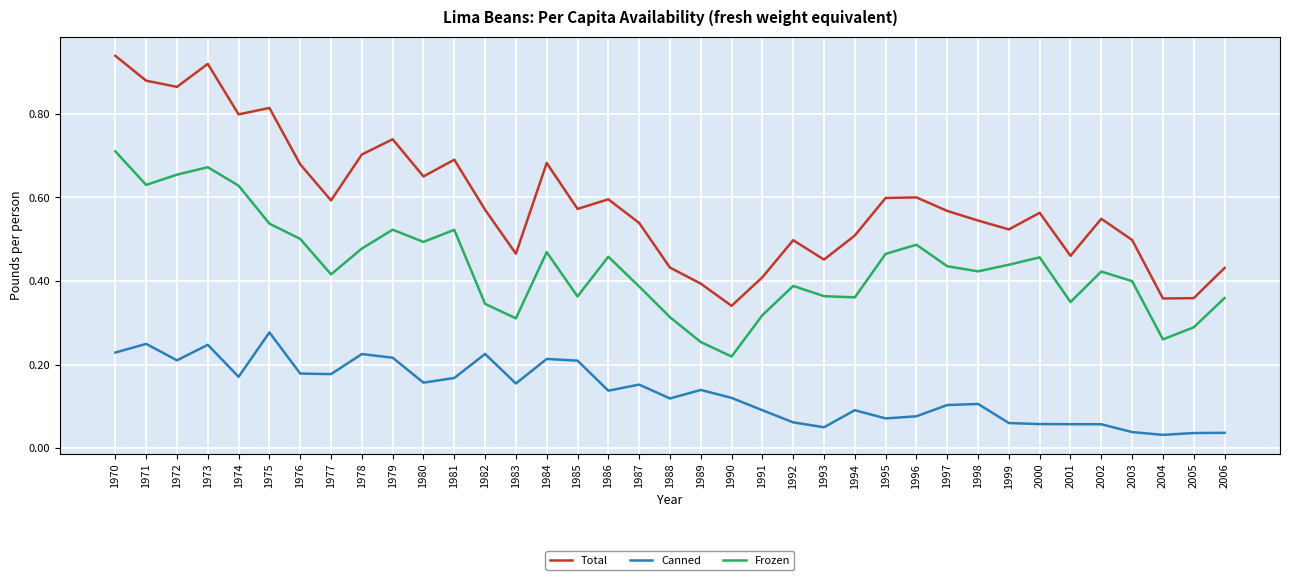

At which label is Total closest to 0?

1990